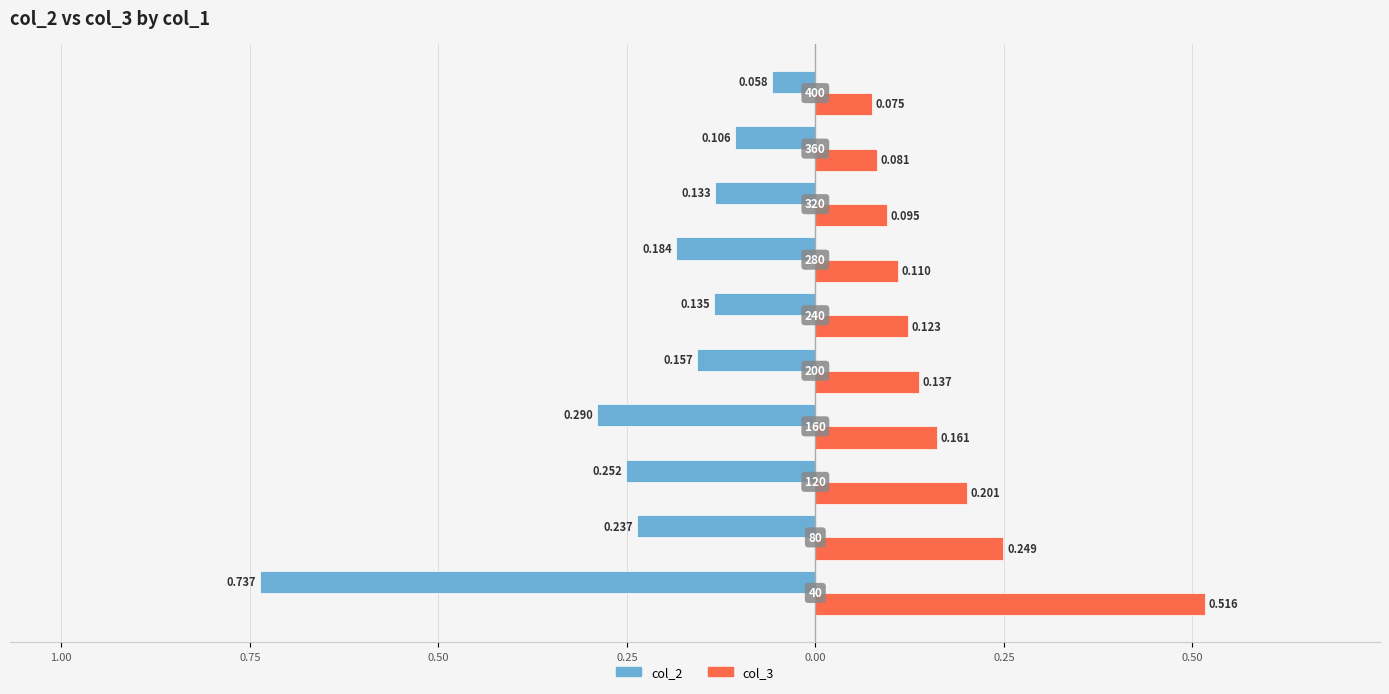

Which series has the largest range (max minus min)?

col_2